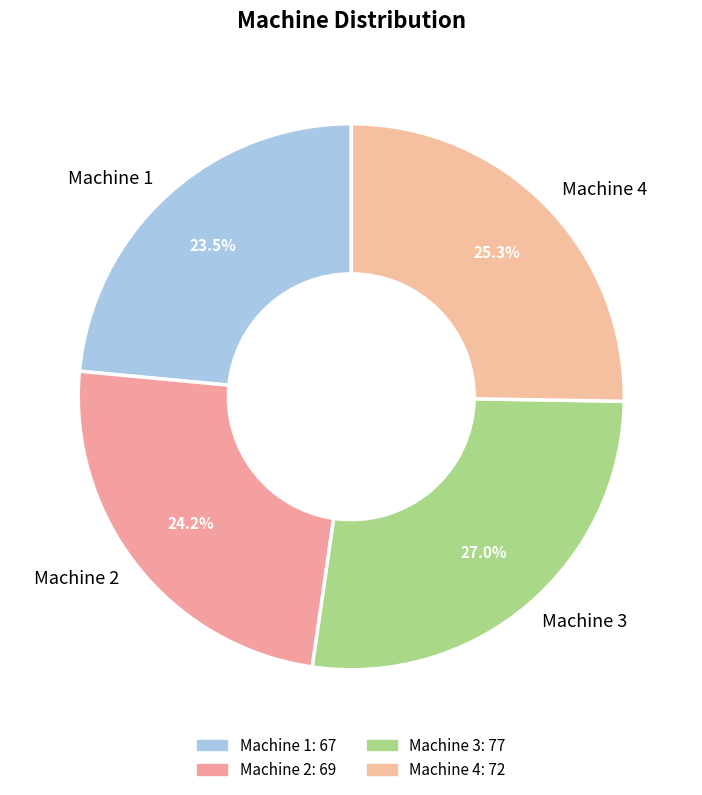

Does Machine 2 represent more than half of the total?

No